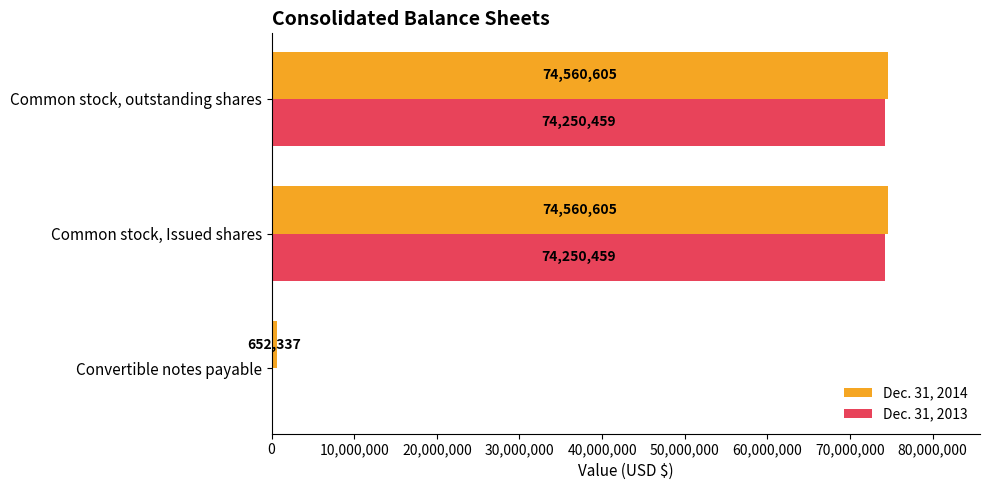

Which series has the largest total across all categories?

Dec. 31, 2014